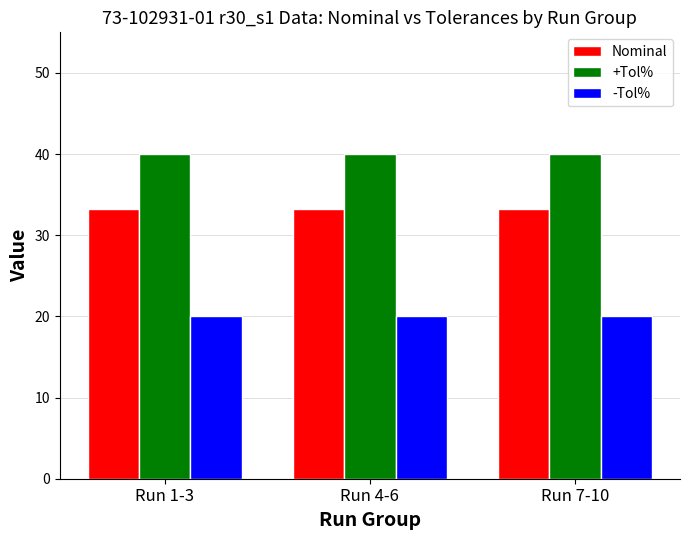

List the series in order of their overall mean, highest first.

+Tol%, Nominal, -Tol%